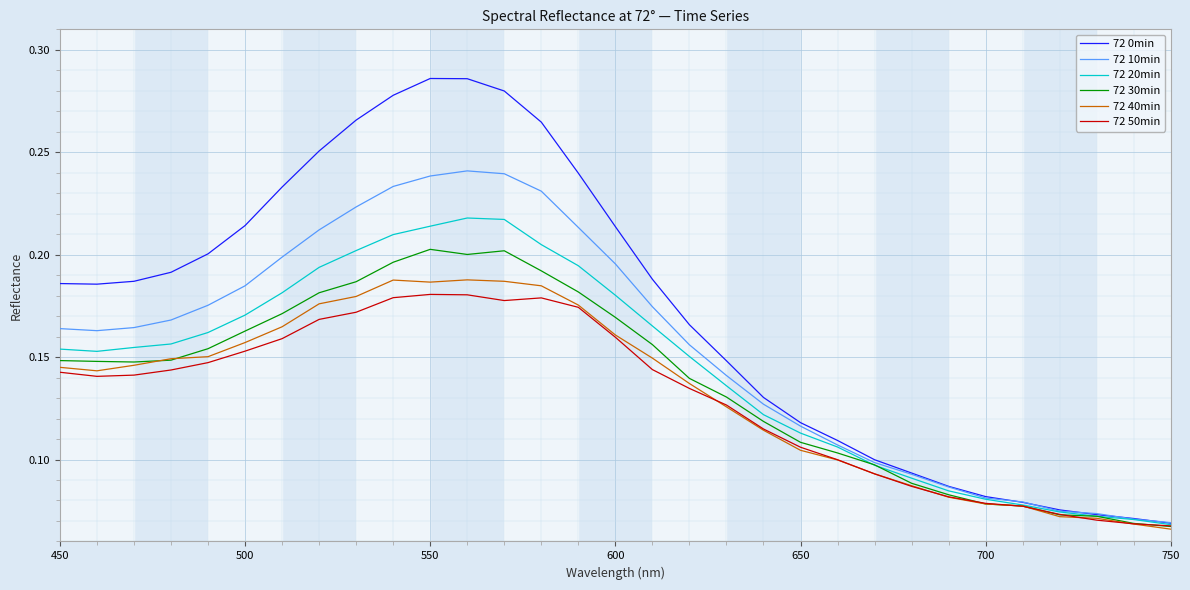

Which series has the largest range (max minus min)?

72 0min